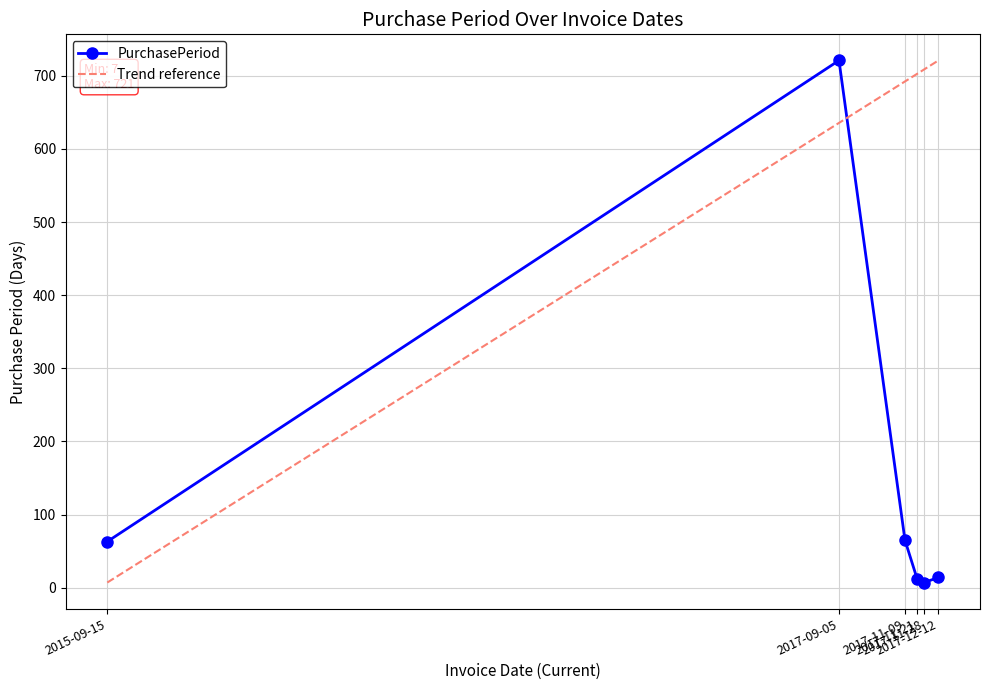

Where is the data nearest to the value 364?

2017-11-09